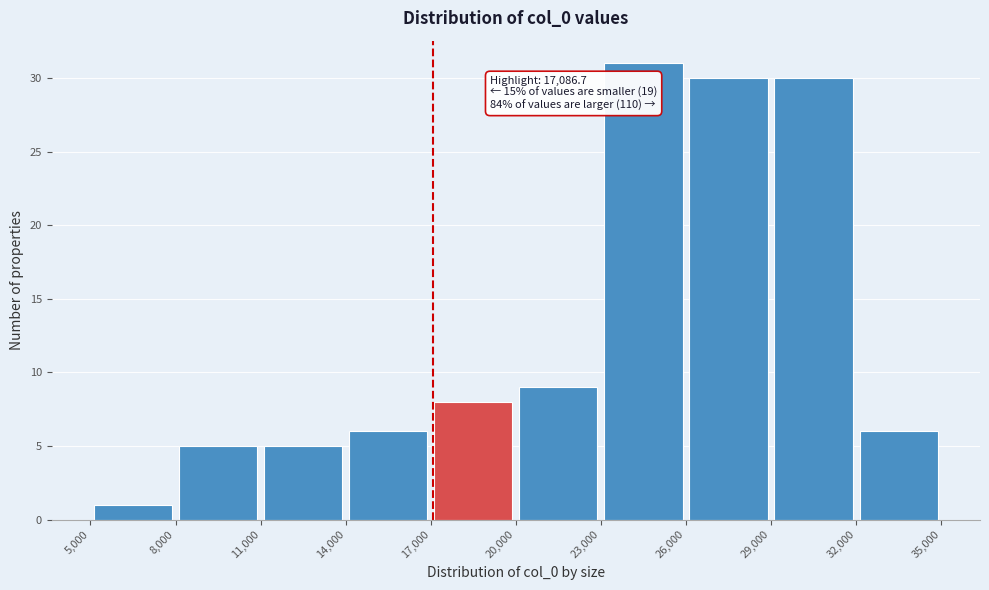

Over which range of the x-axis is the bar tallest?

23,000 to 26,000